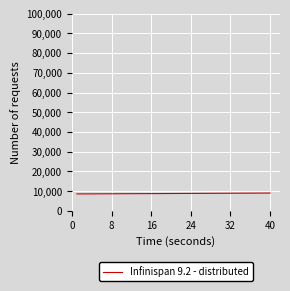

What is the greatest value displayed?

9045.0